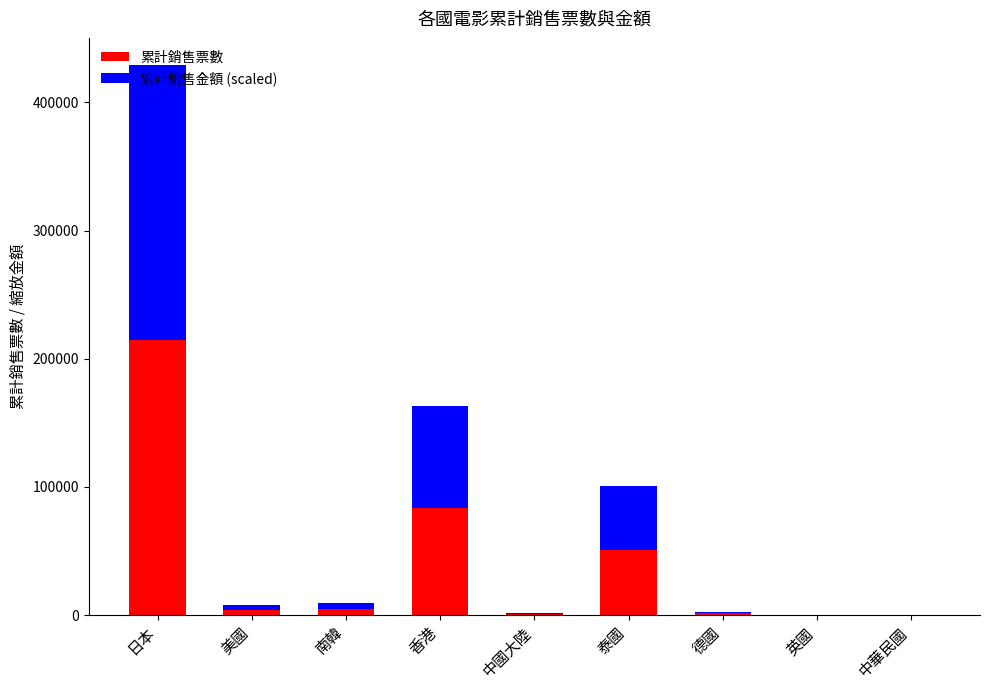

The value of 累計銷售票數 at 德國 is 1271.0. True or false?

True